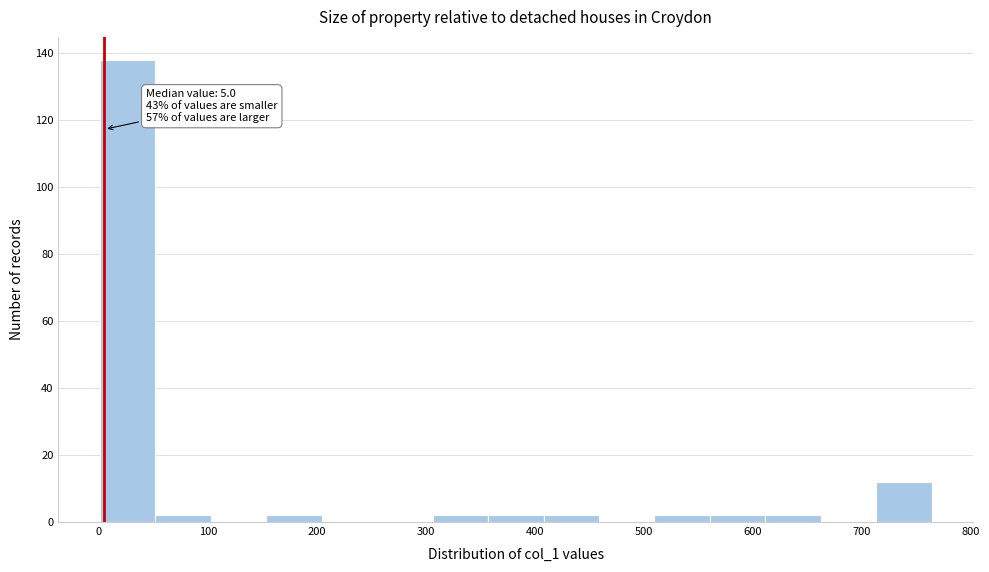

Over which range of the x-axis is the bar tallest?

0 to 50